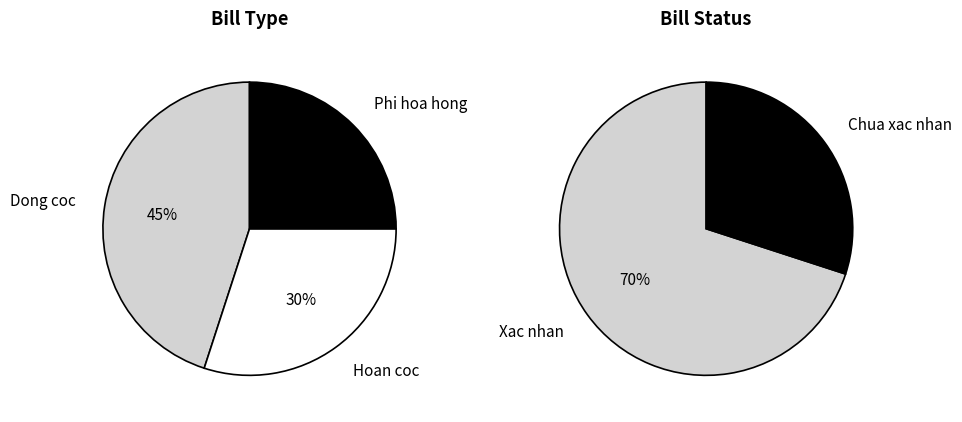

Does any single category account for the majority?

No